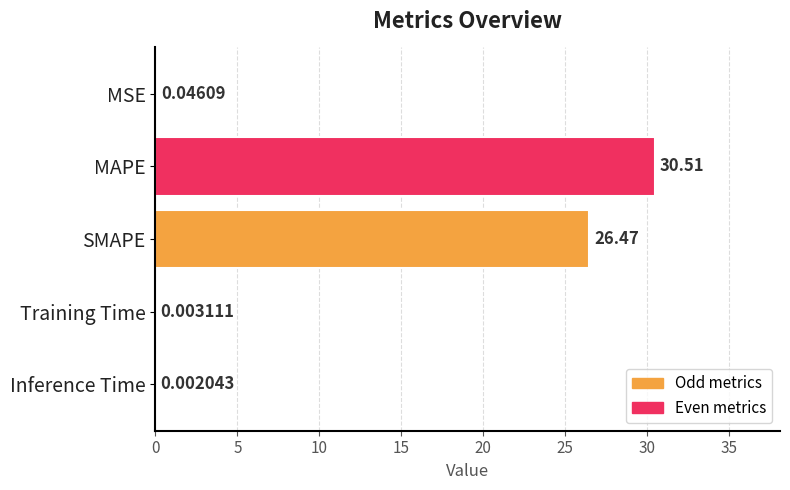

What is the average value?

11.4